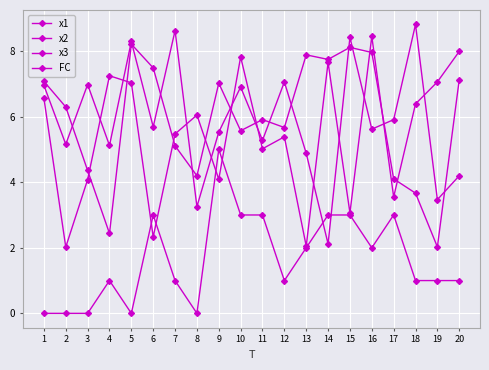

True or false: FC and x2 intersect in this chart.

False